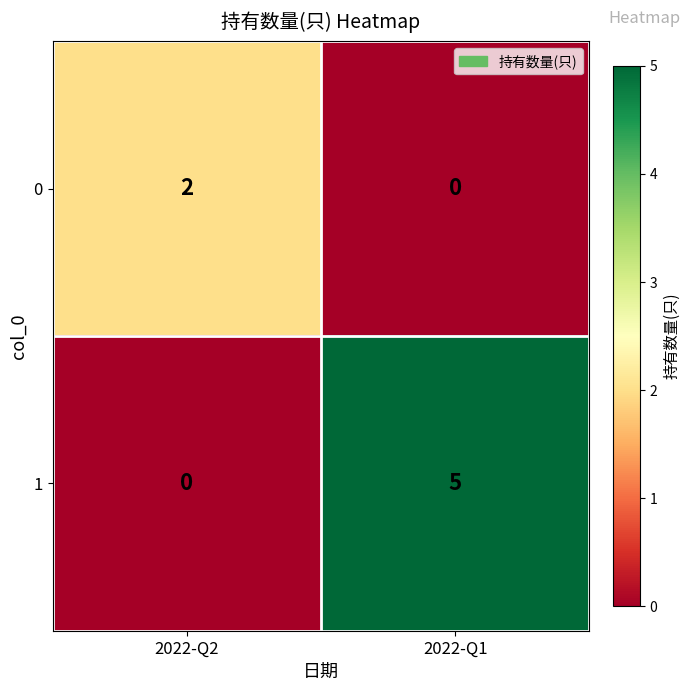

How many series are shown in this chart?

2